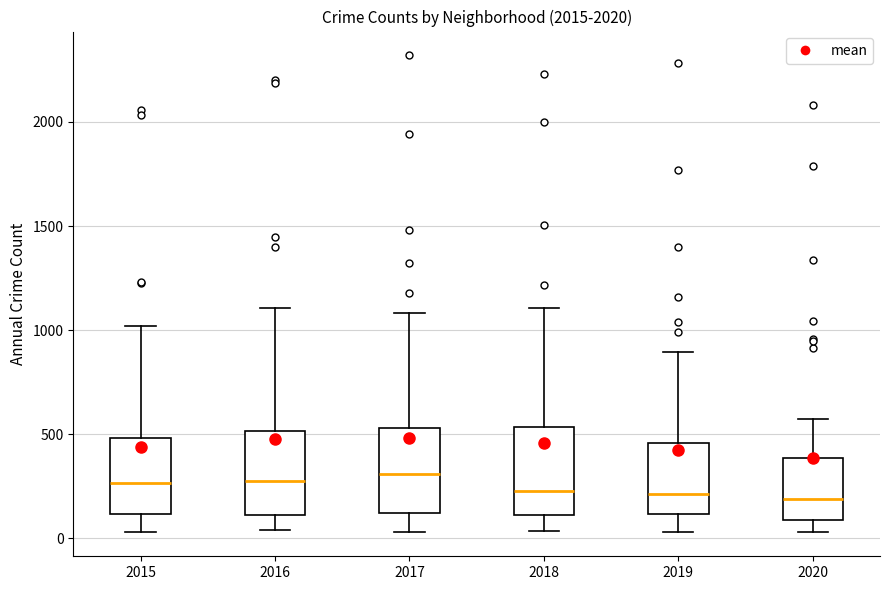

Reading left to right, read every box against the y-axis: the position of its median line, the range the box covers, and the ends of its whiskers. The values are not printed on the chart, so give them approximately, as read against the axis.

2015: median 250, box 100 to 500, whiskers 50 to 1000
2016: median 300, box 100 to 500, whiskers 50 to 1100
2017: median 300, box 100 to 550, whiskers 50 to 1100
2018: median 250, box 100 to 550, whiskers 50 to 1100
2019: median 200, box 100 to 450, whiskers 50 to 900
2020: median 200, box 100 to 400, whiskers 50 to 550